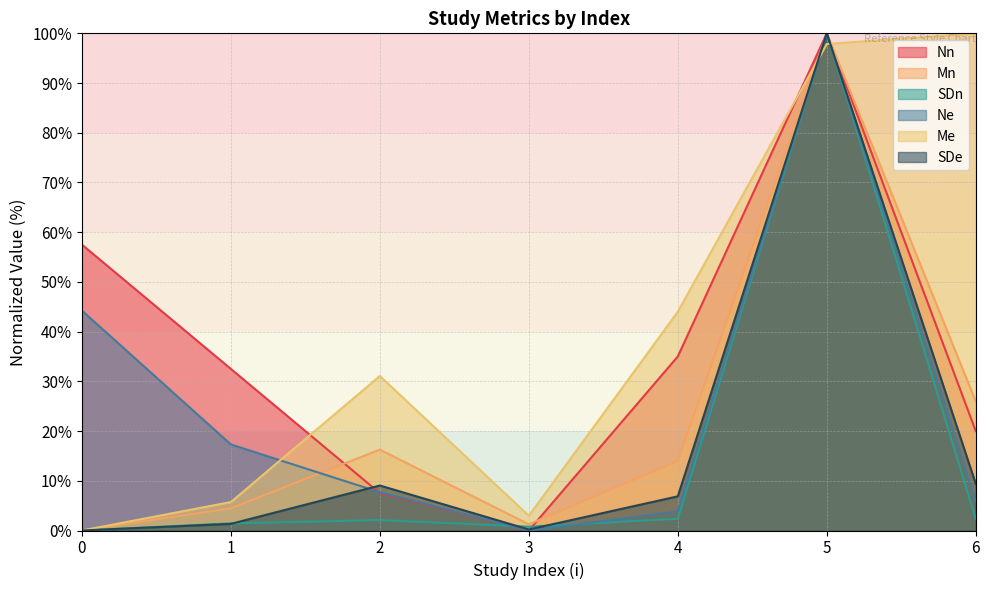

Which series has the largest range (max minus min)?

Nn